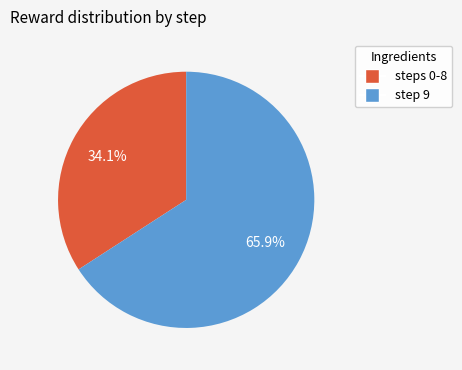

What is the majority slice?

step 9